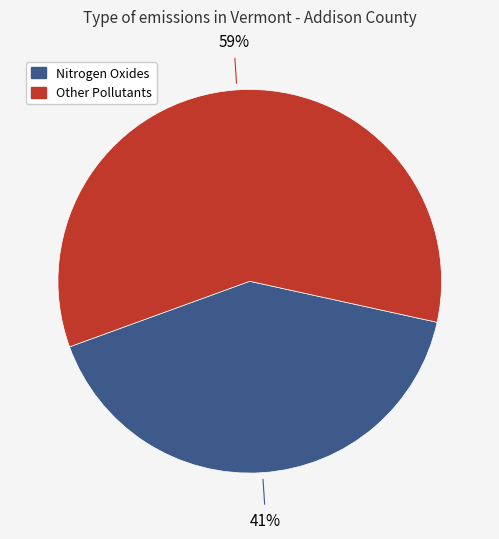

To the nearest percent, what is the average slice percentage?

50%